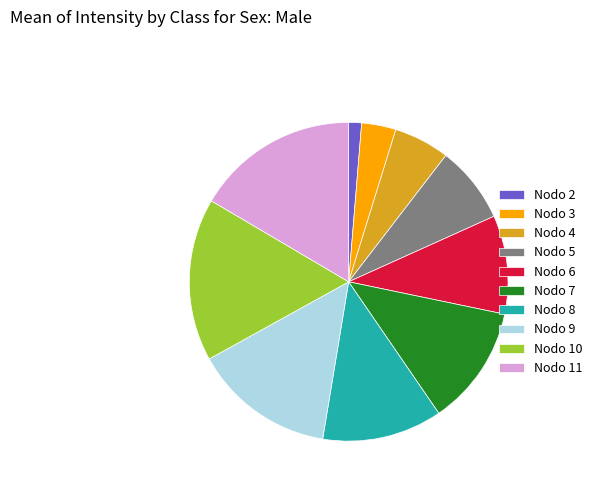

Is Nodo 6 the majority of the pie?

No